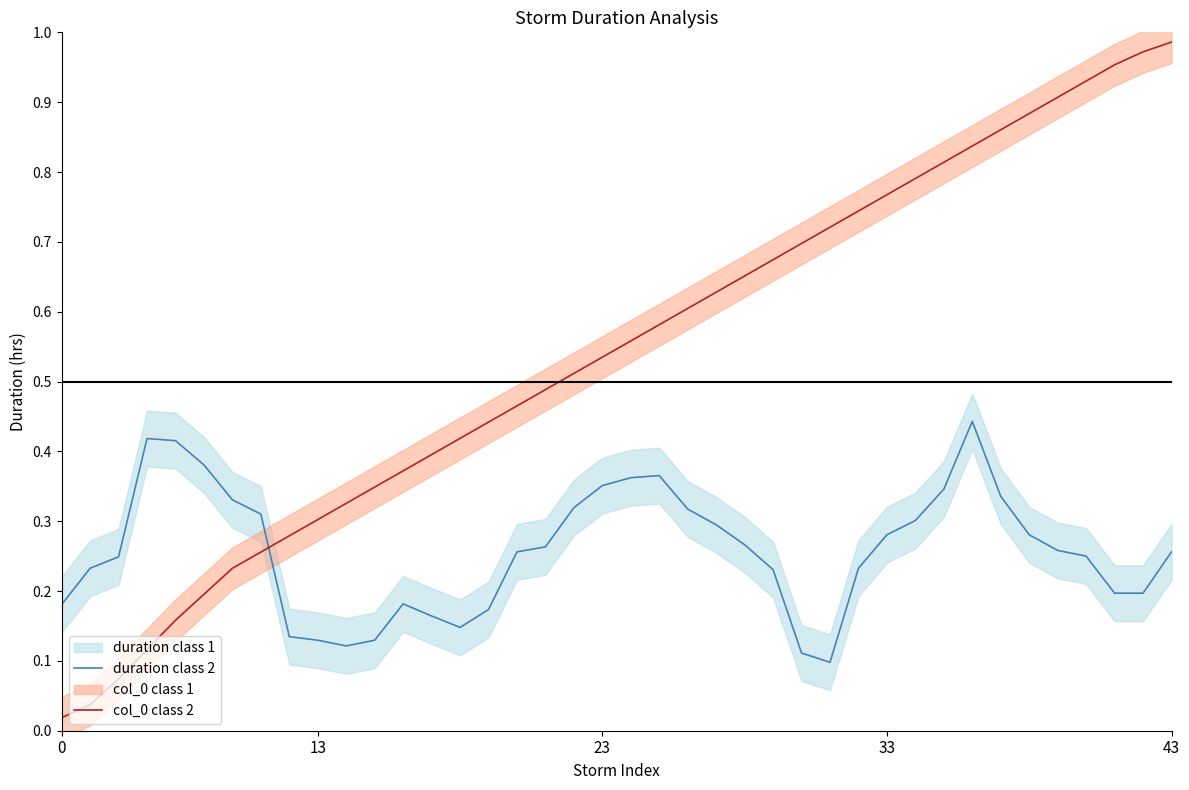

Is the value of col_0 class 2 at 31 greater than the value of duration class 2 at 30?

Yes